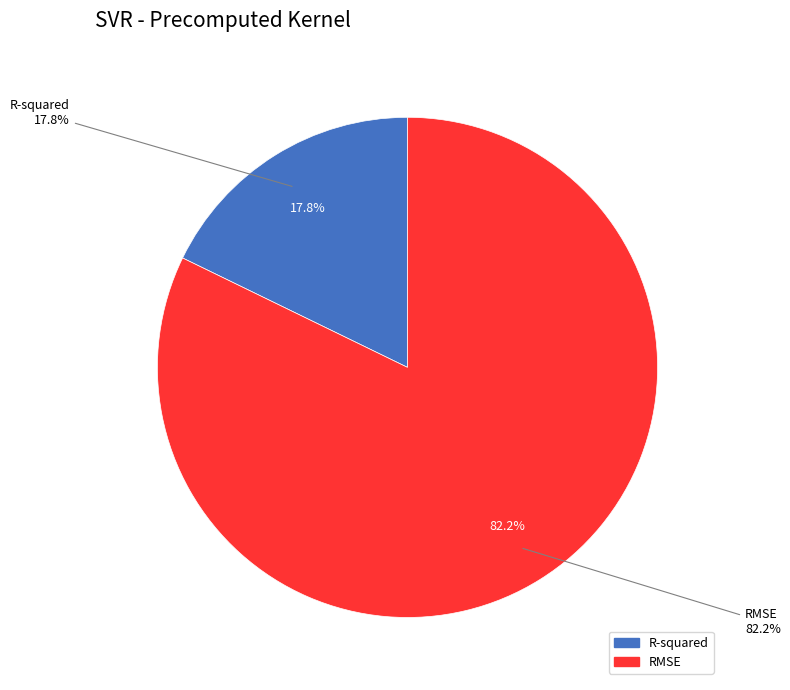

How many slices are in this pie chart?

2